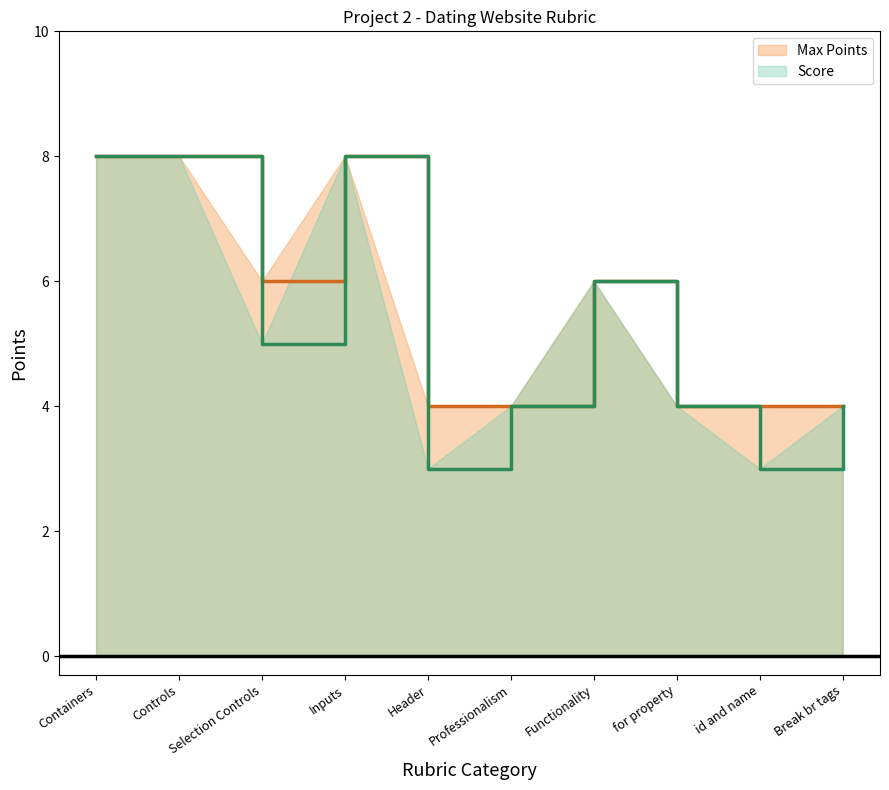

What are all the series names shown in the legend?

Max Points, Score